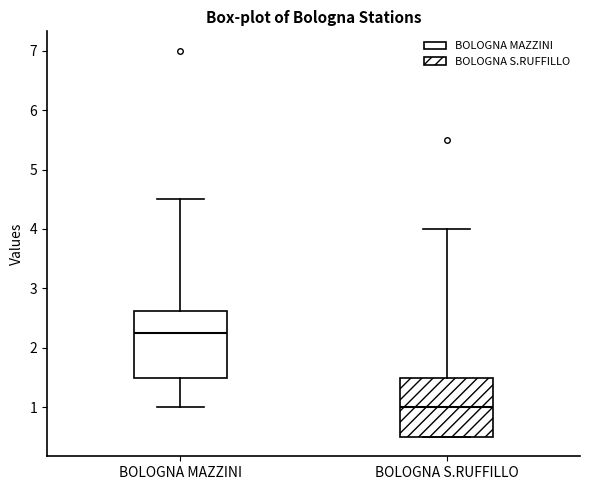

Which box's median line is the lowest?

BOLOGNA S.RUFFILLO